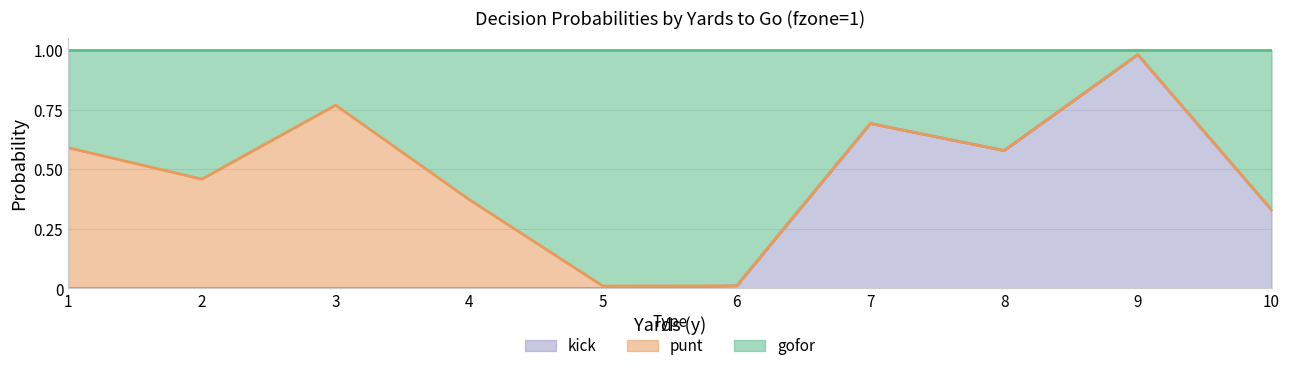

What is the average value of the kick series?

0.3